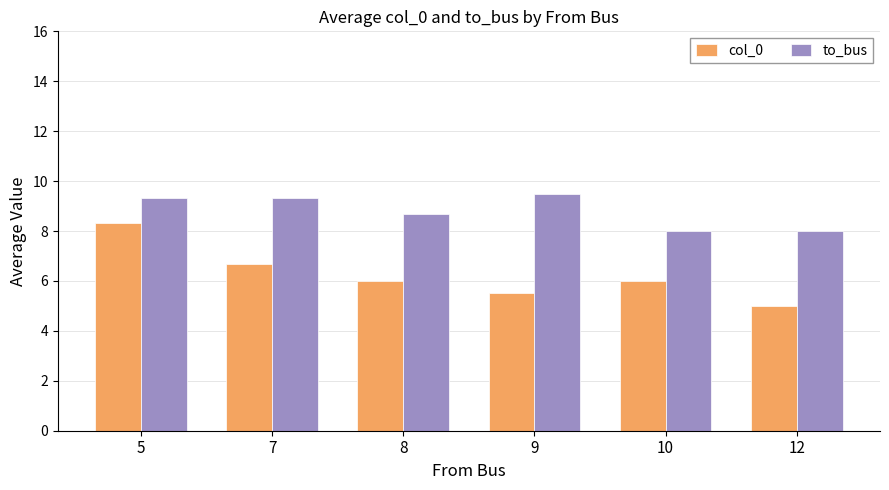

Where does the to_bus series first go above 9?

5